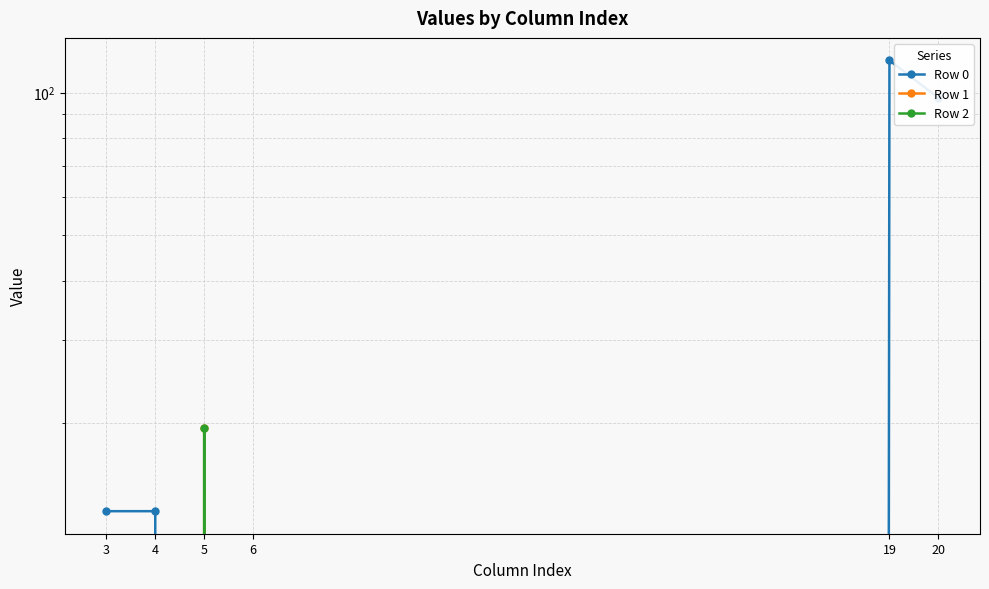

Which category has the lowest value in the Row 0 series?

5